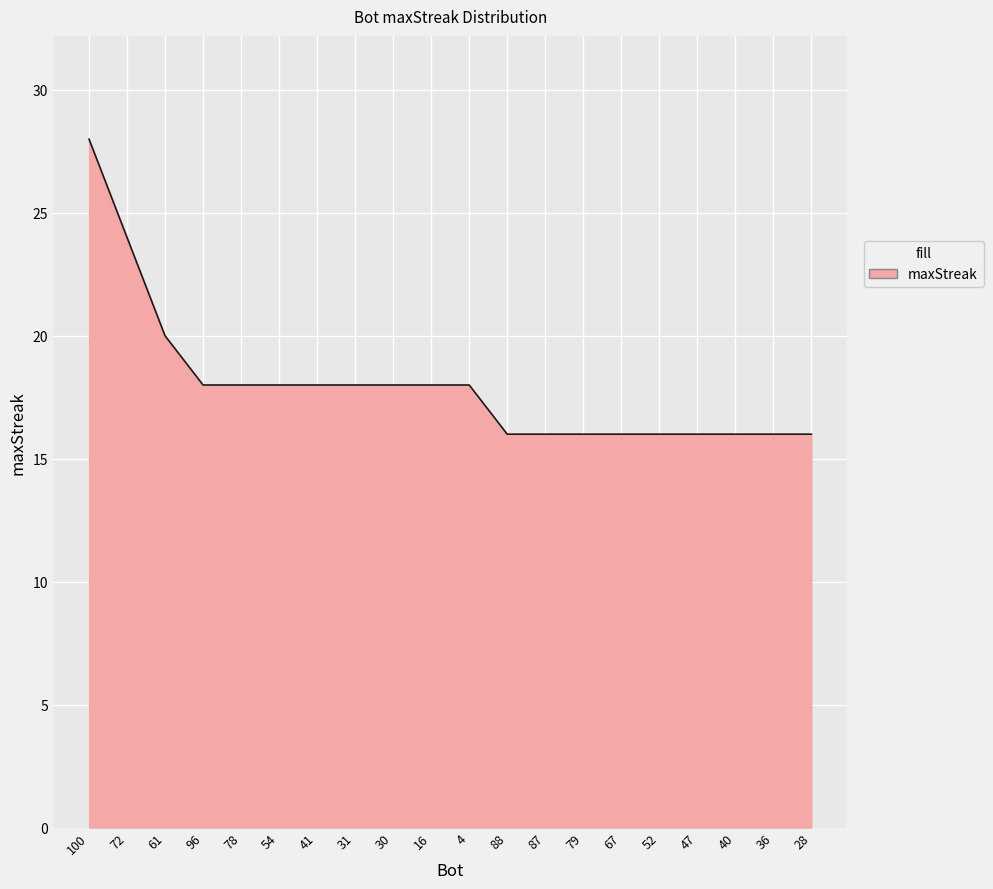

What is the sum of all values?

360